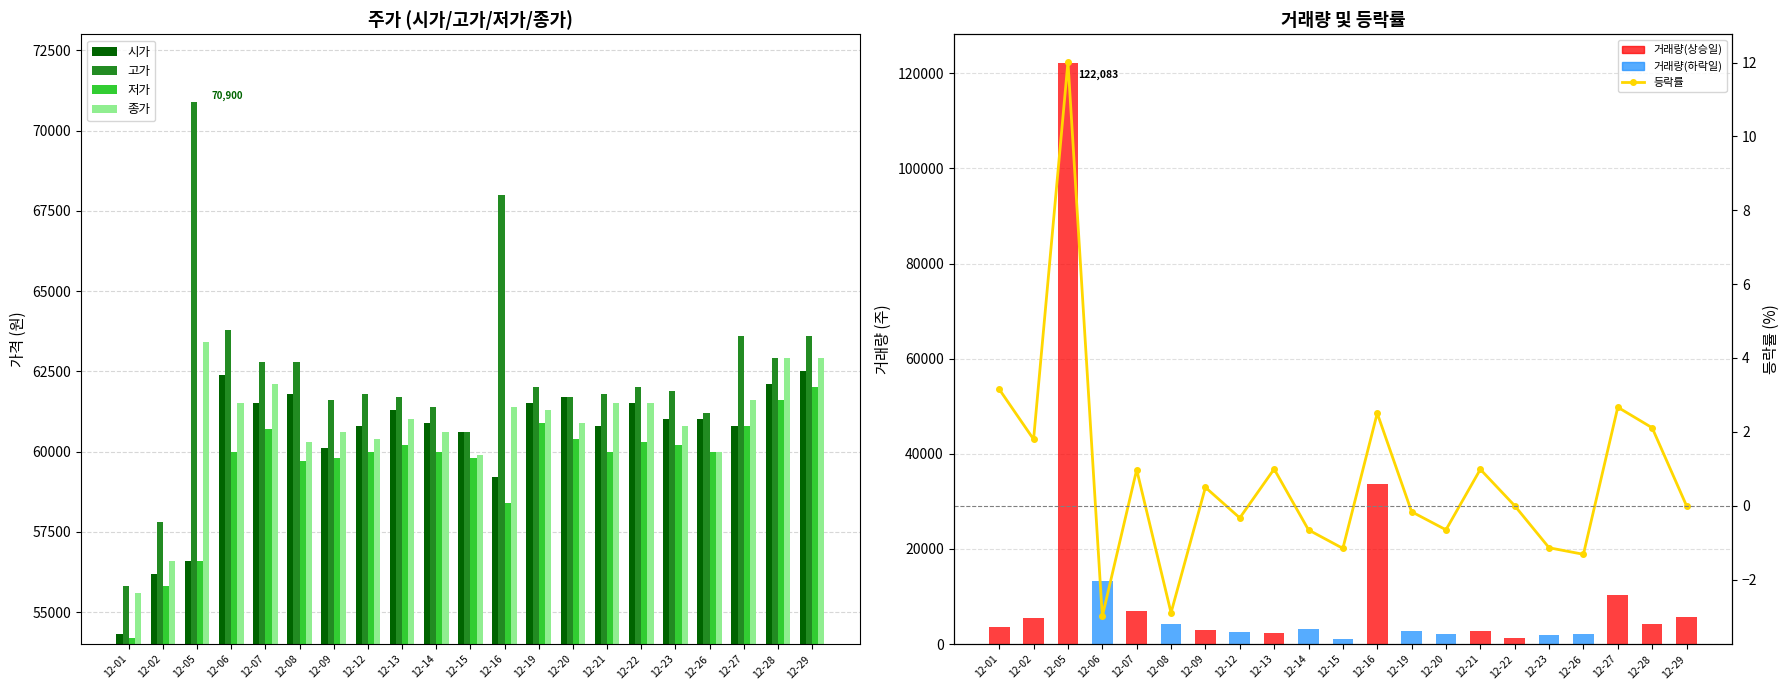

How many groups of bars are there?

21